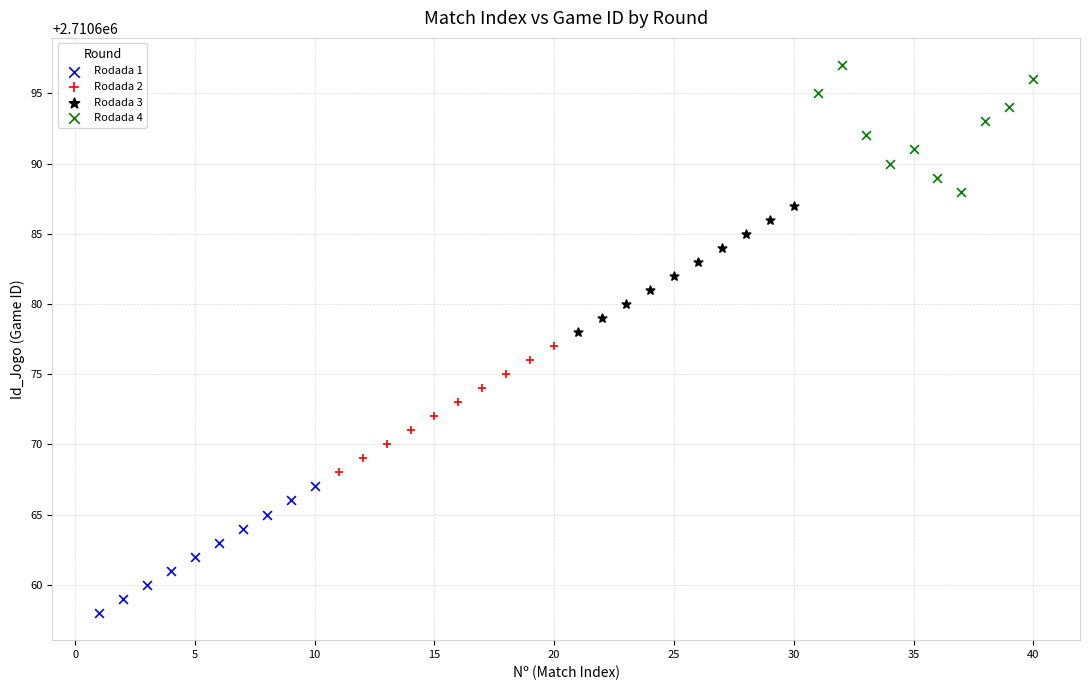

Which series reaches the minimum Y coordinate?

Rodada 1